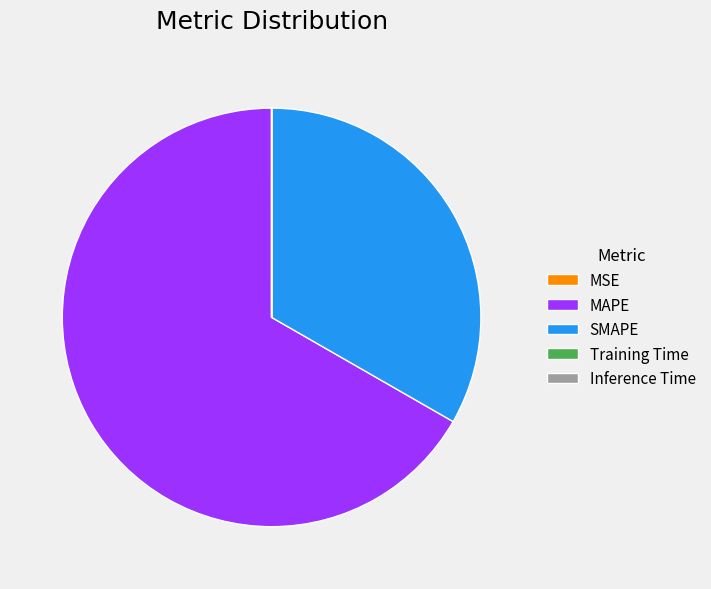

Is it true that SMAPE is 33% of the pie?

True